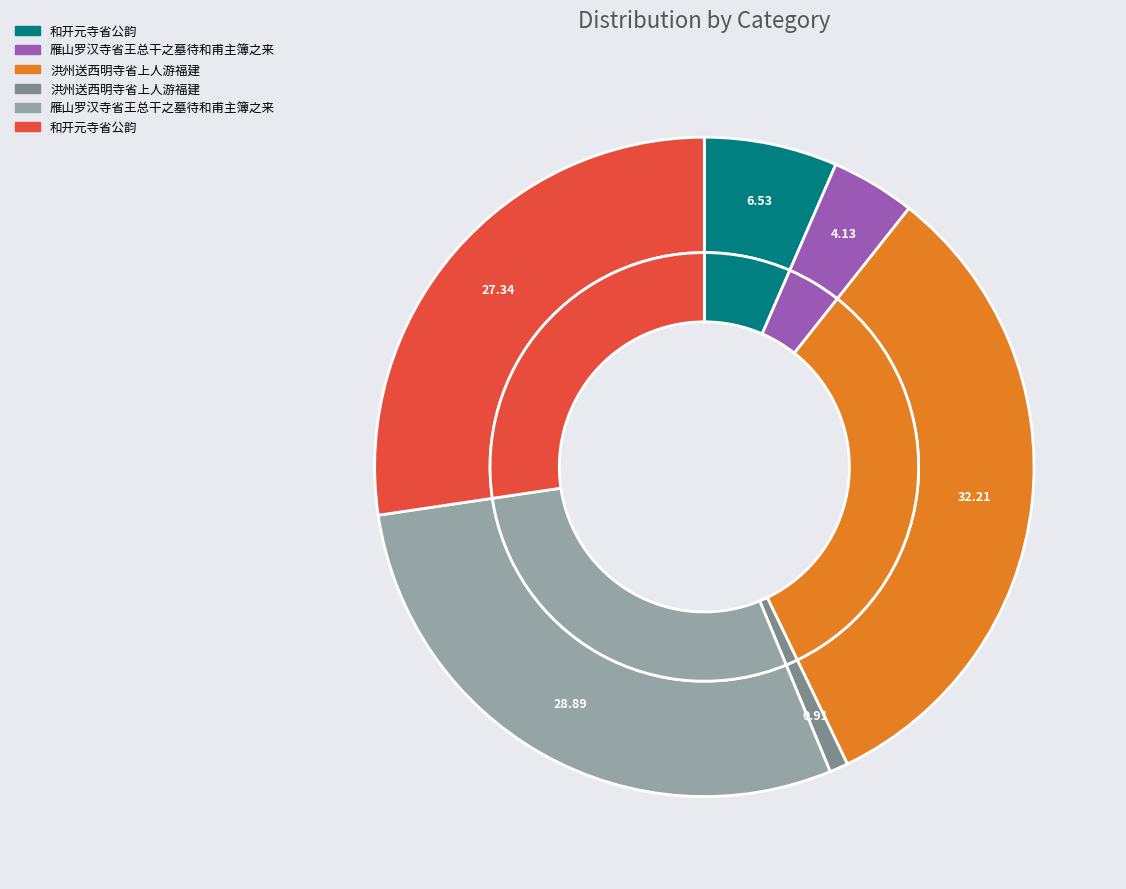

How many slices are in this pie chart?

6